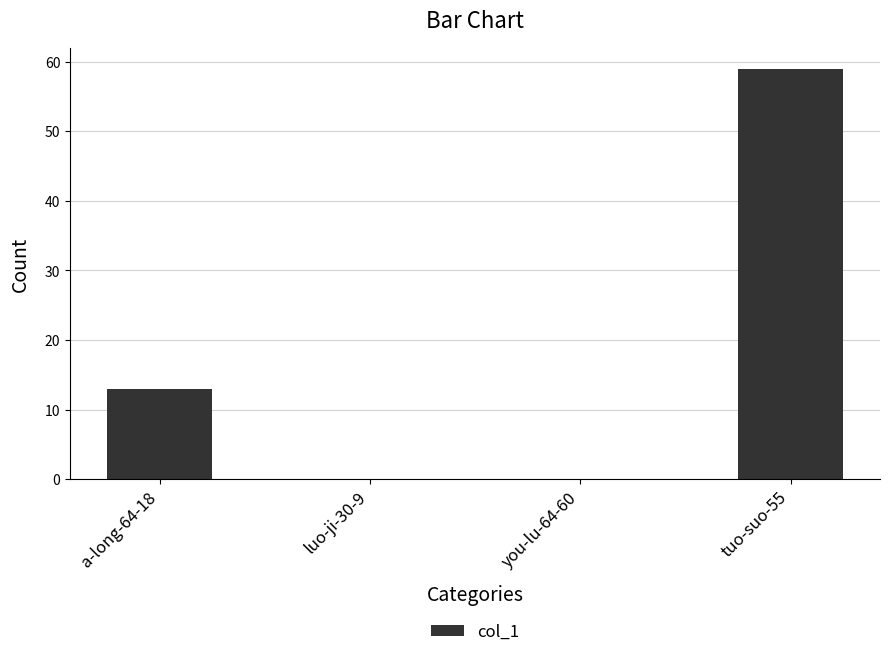

What is the sum of all values?

72